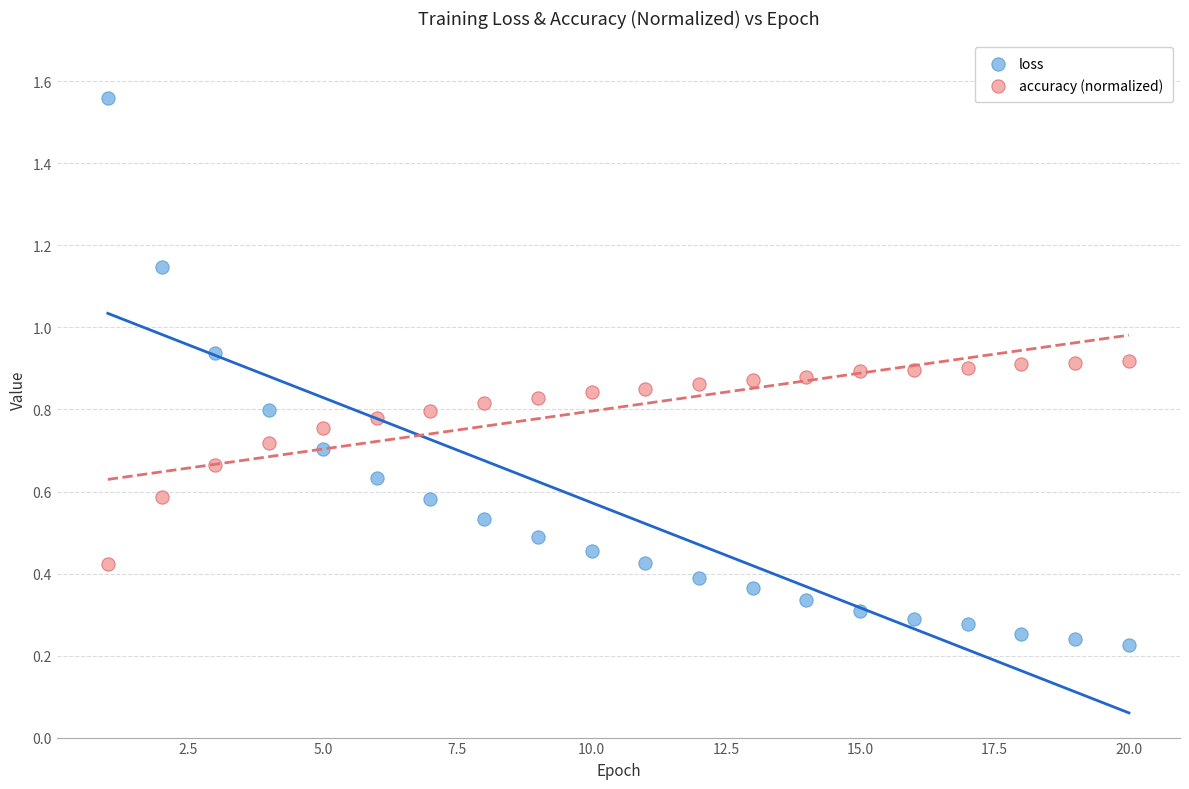

What are all the series names shown in the legend?

loss, accuracy (normalized)